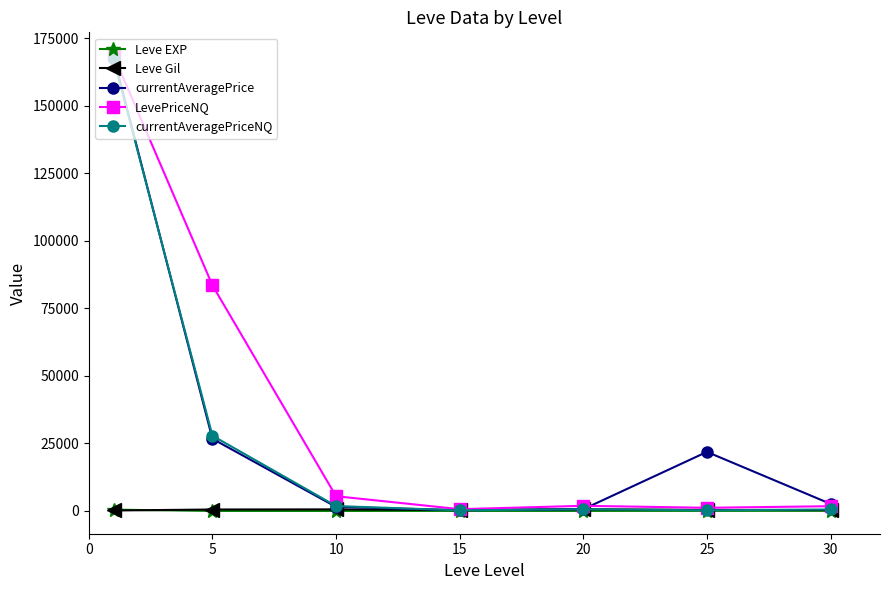

What is the greatest value displayed?

168780.7